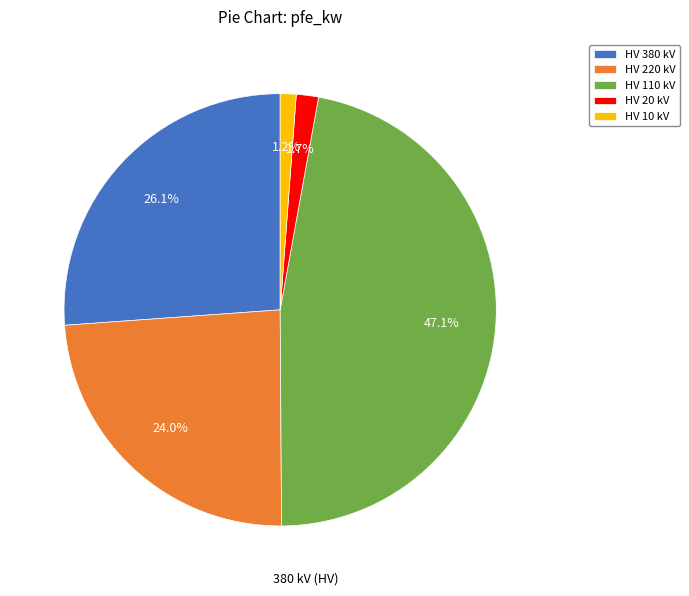

Which has a higher value, HV 110 kV or HV 10 kV?

HV 110 kV